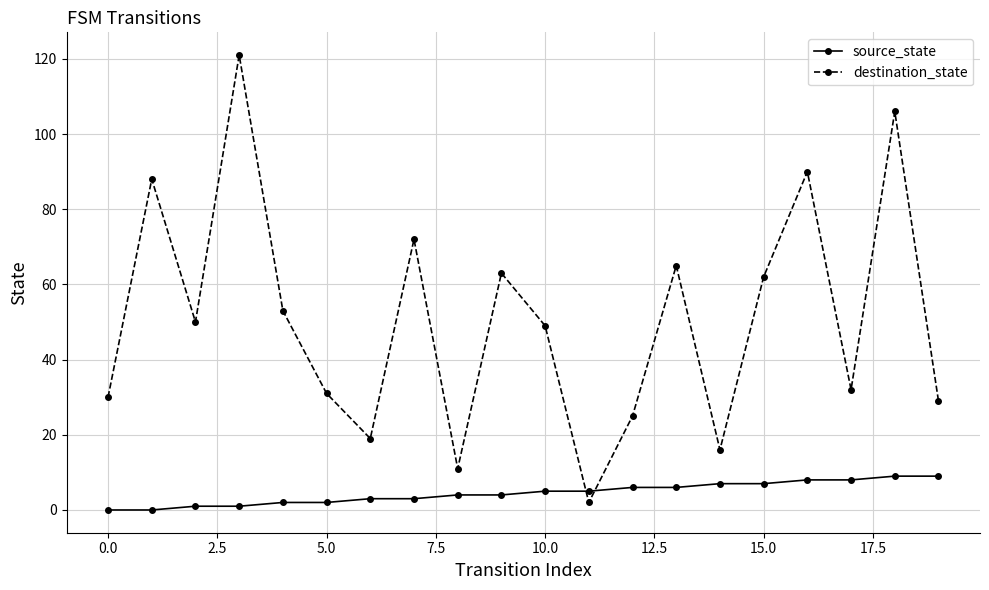

What is the value of the destination_state point at the 17th from the left?

90